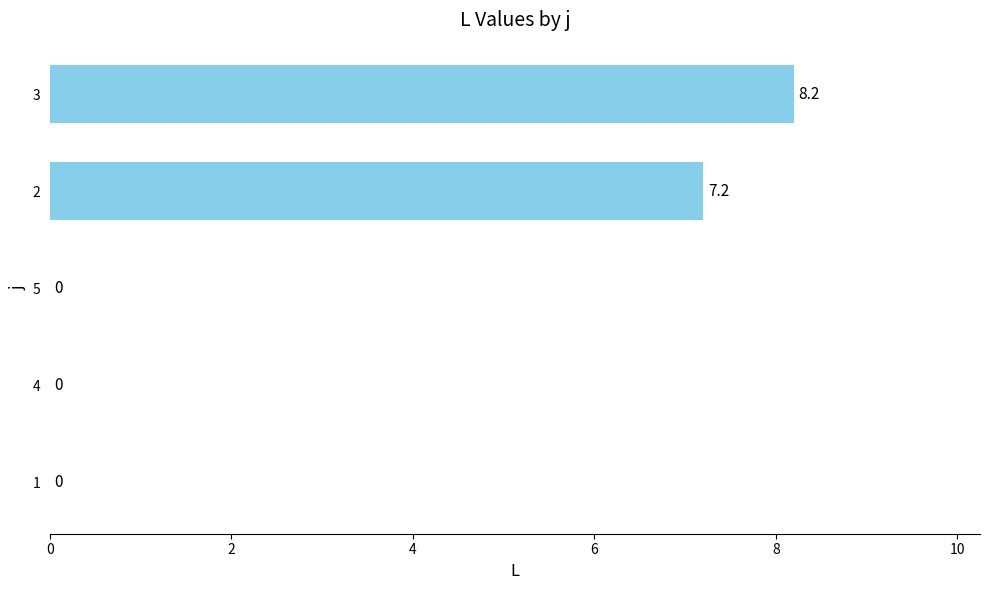

Which label corresponds to the largest value in the chart?

3